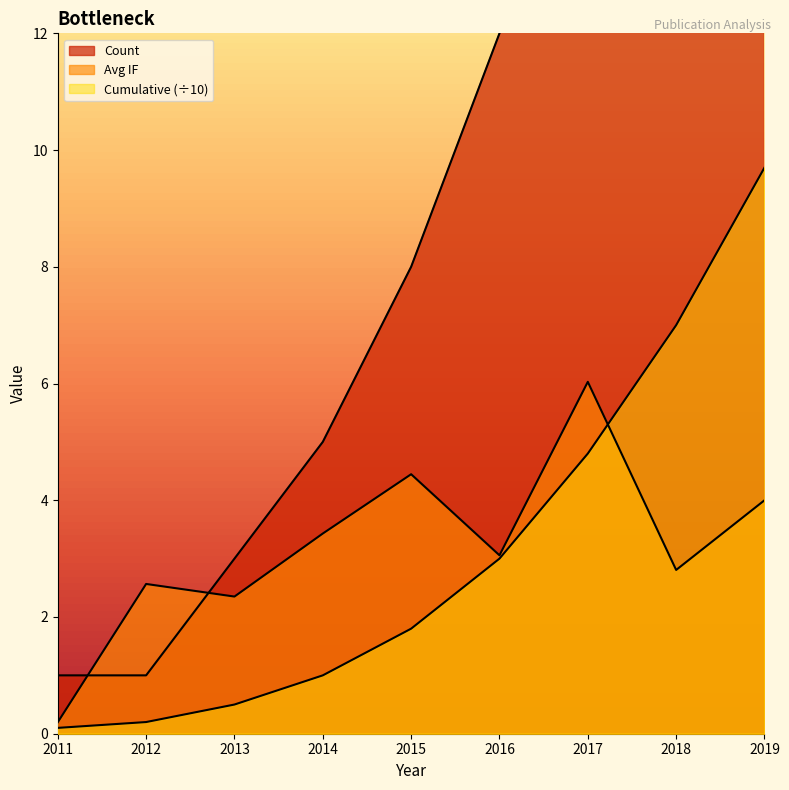

Rank the series at 2016 from highest to lowest value.

Count, Avg IF, Cumulative